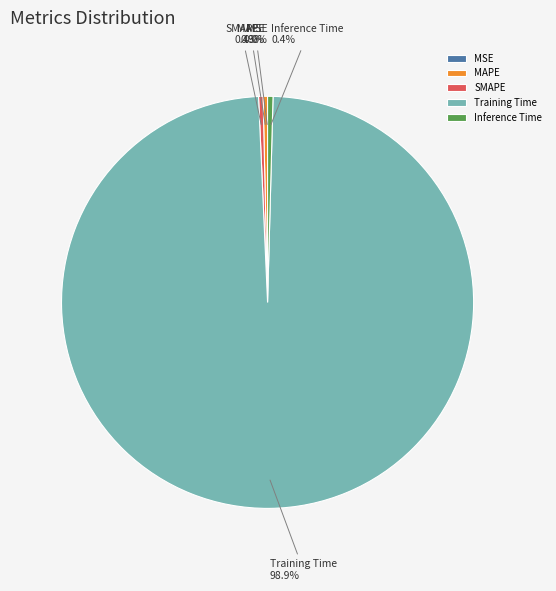

The Training Time slice represents 99% of the pie. True or false?

True